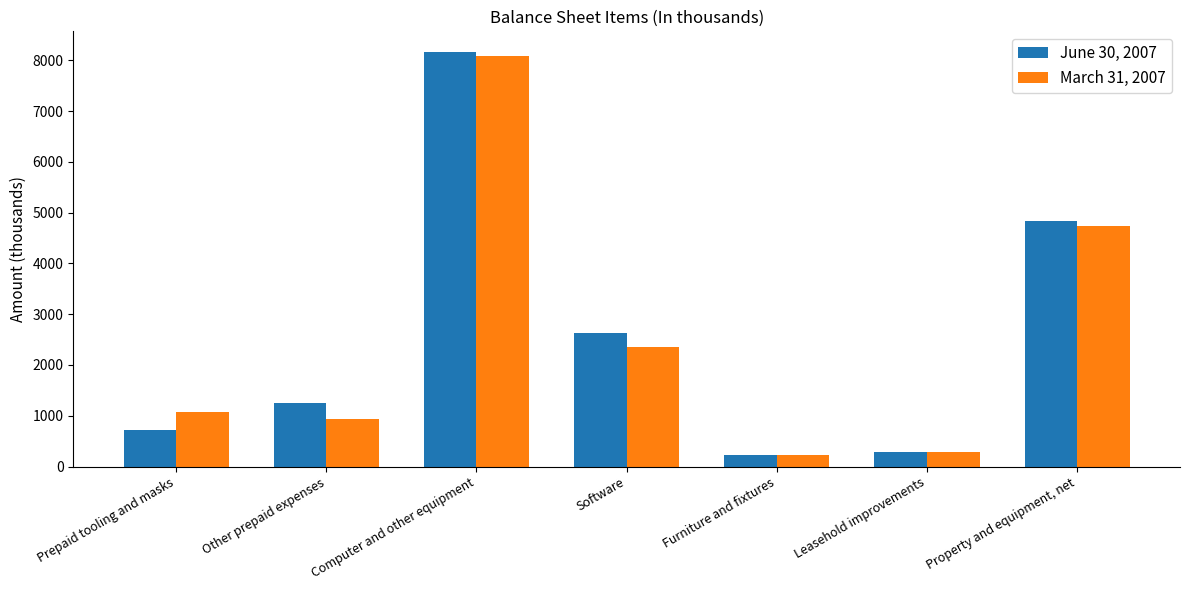

Where is June 30, 2007 nearest to the value 4196?

Property and equipment, net